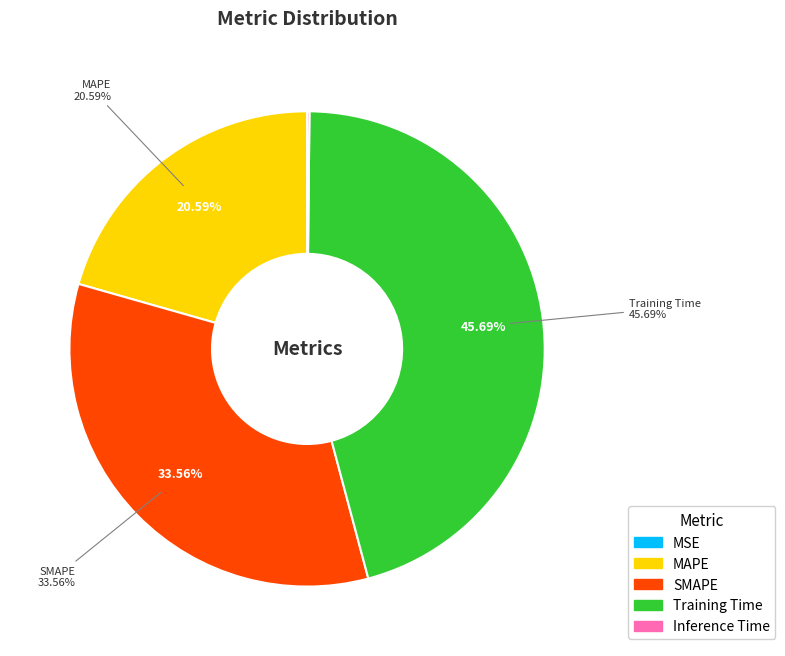

Is the sum of Training Time and Inference Time greater than half?

No